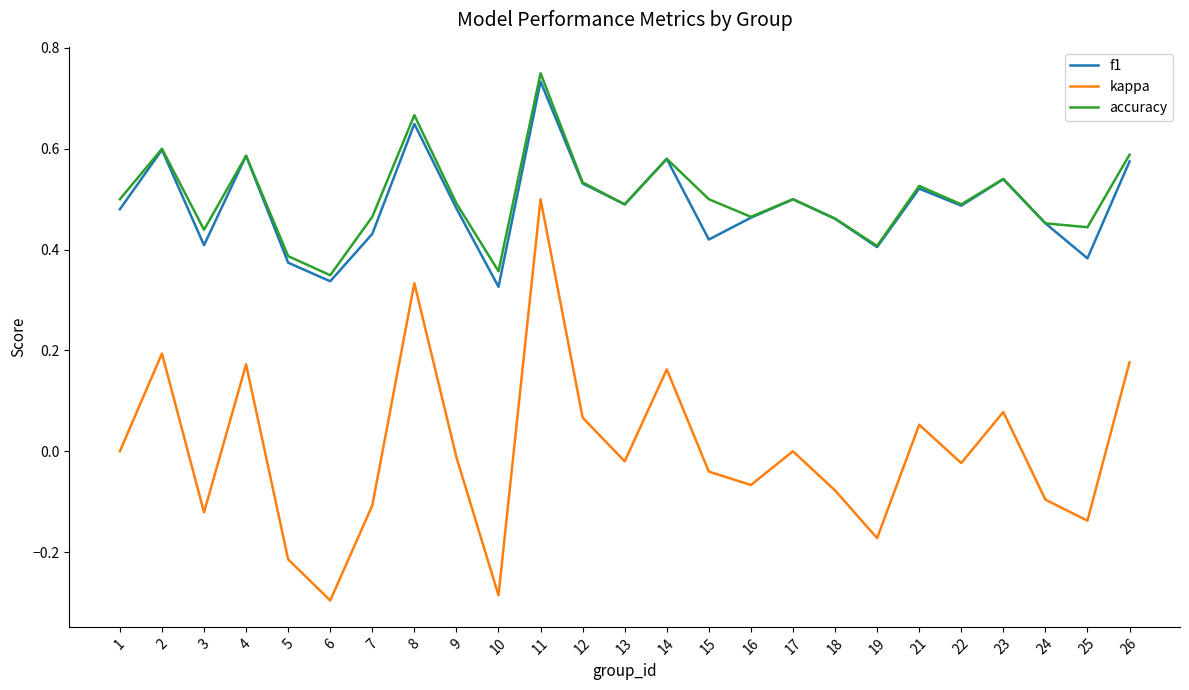

Which category has the highest value across all series?

11